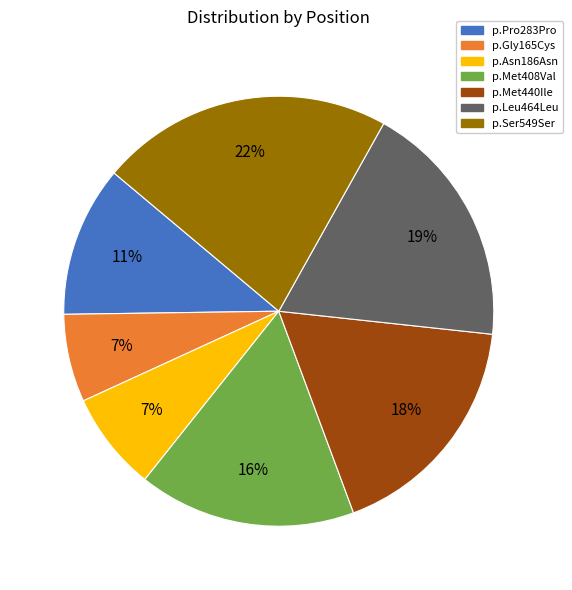

Combined, do p.Ser549Ser and p.Asn186Asn account for over 50%?

No